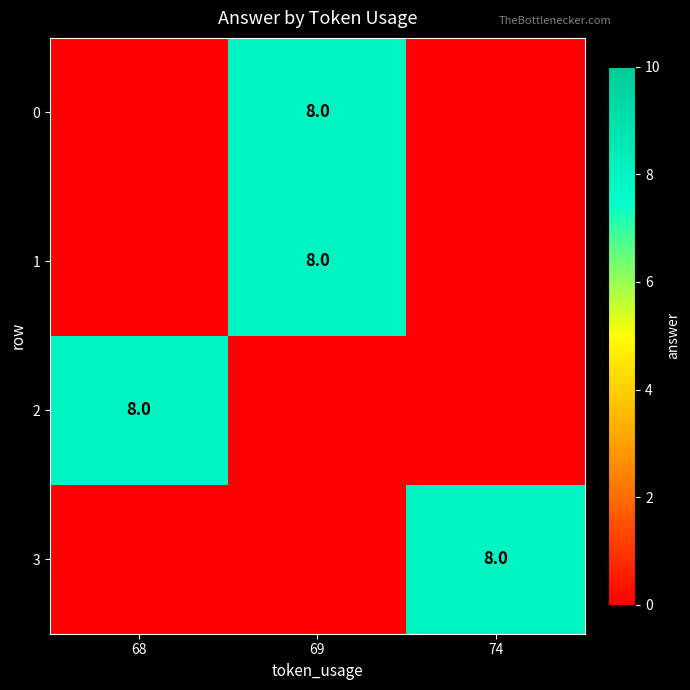

What is the maximum value shown in the chart?

8